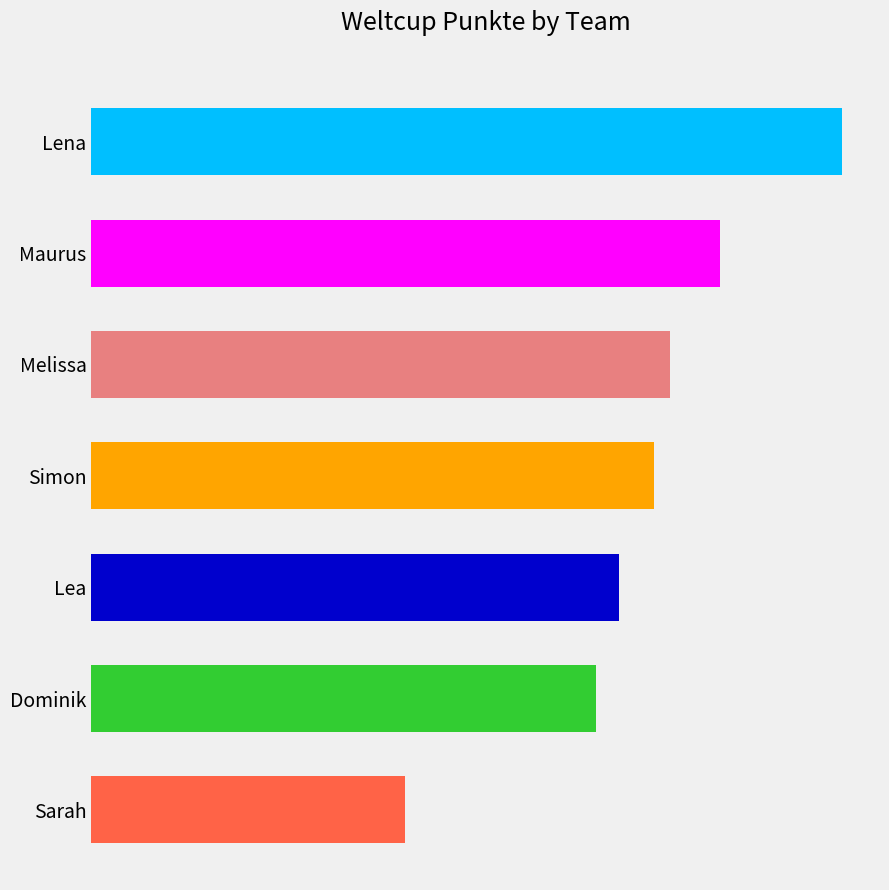

What is the greatest value displayed?

2046